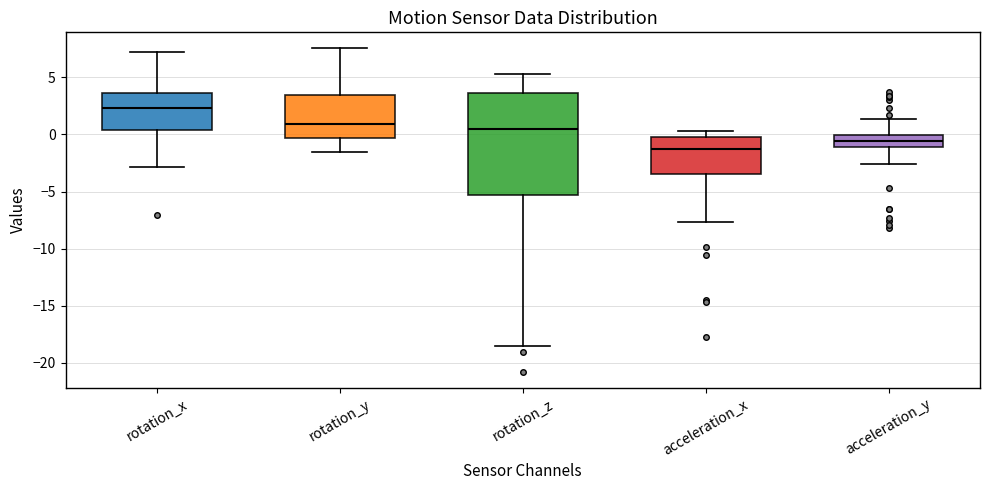

Reading left to right, read every box against the y-axis: the position of its median line, the range the box covers, and the ends of its whiskers. The values are not printed on the chart, so give them approximately, as read against the axis.

rotation_x: median 2.5, box 0.5 to 3.5, whiskers -3.0 to 7.0
rotation_y: median 1.0, box -0.5 to 3.5, whiskers -1.5 to 7.5
rotation_z: median 0.5, box -5.5 to 3.5, whiskers -18.5 to 5.5
acceleration_x: median -1.5, box -3.5 to -0.5, whiskers -7.5 to 0.5
acceleration_y: median -0.5, box -1.0 to 0.0, whiskers -2.5 to 1.5